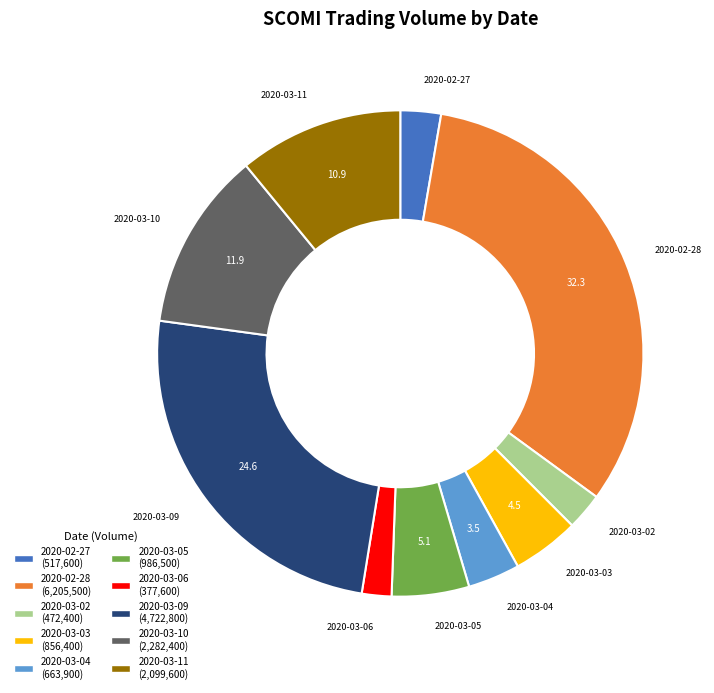

How many segments does this pie chart have?

10